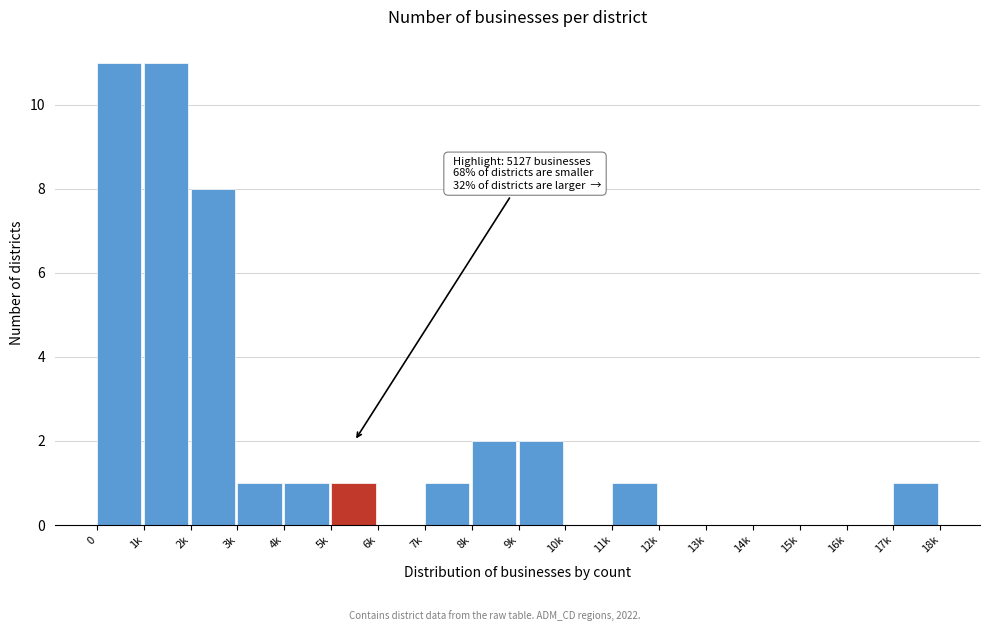

Reading left to right, extract all data points from this chart.

0=11	1k=11	2k=8	3k=1	4k=1	5k=1	6k=0	7k=1	8k=2	9k=2	10k=0	11k=1	12k=0	13k=0	14k=0	15k=0	16k=0	17k=1